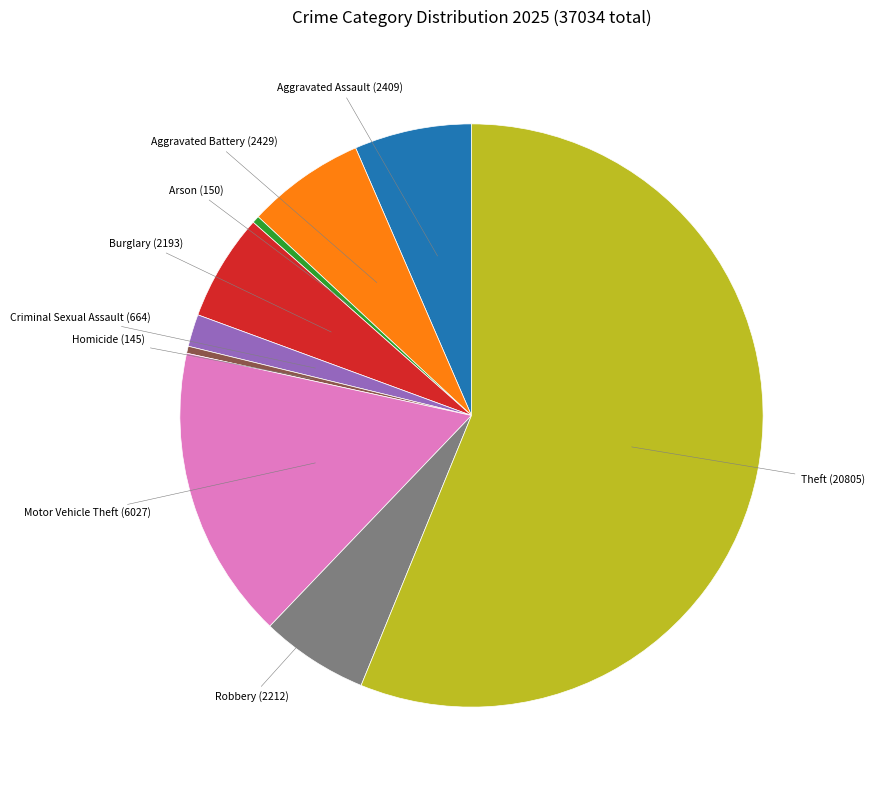

Is there a majority slice in this chart?

Yes